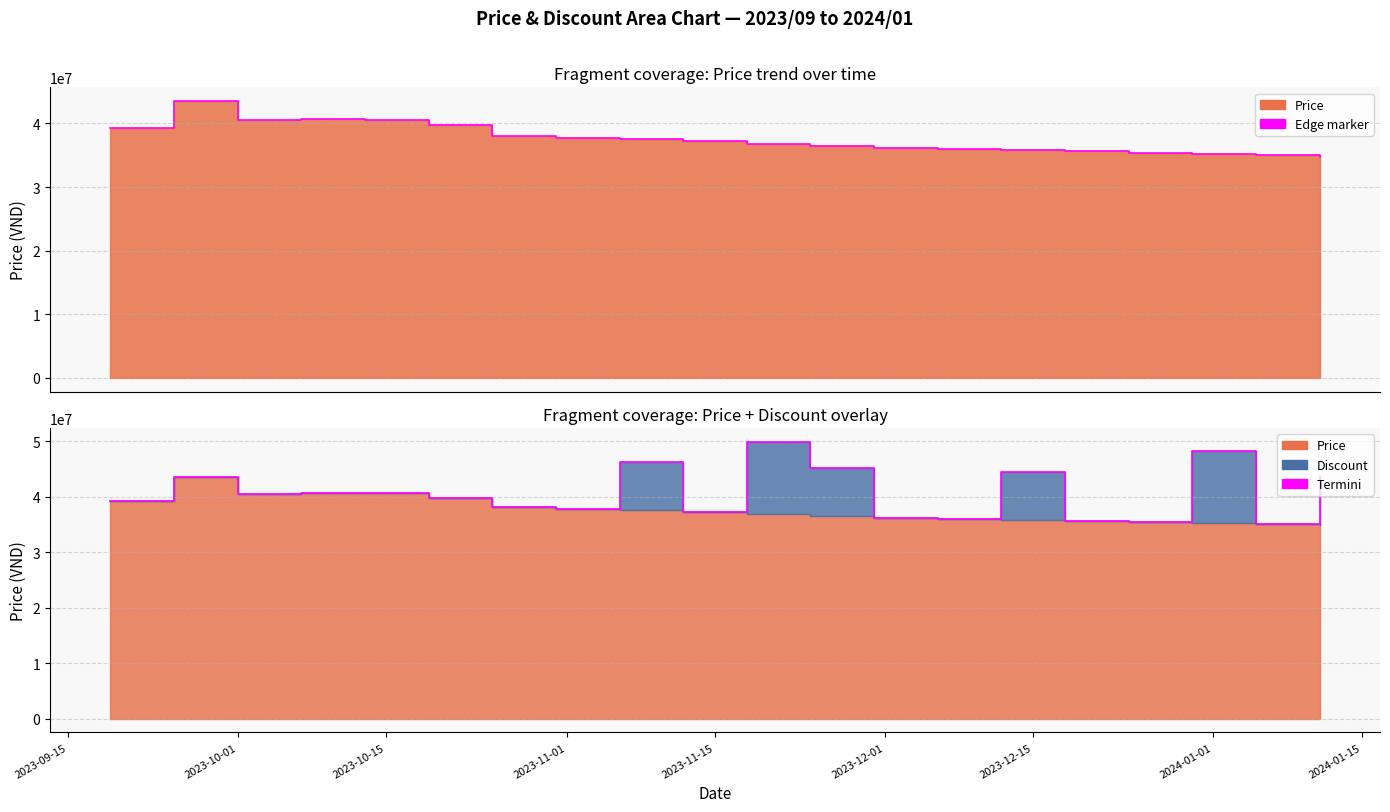

Reading right to left, extract all data points from this chart.

2024-01-11=34800000	2024-01-05=35000000	2023-12-30=35200000	2023-12-24=35400000	2023-12-18=35600000	2023-12-12=35800000	2023-12-06=36000000	2023-11-30=36200000	2023-11-24=36500000	2023-11-18=36800000	2023-11-12=37200000	2023-11-06=37500000	2023-10-31=37770000	2023-10-25=38100000	2023-10-19=39730000	2023-10-13=40599000	2023-10-07=40700000	2023-10-01=40500000	2023-09-25=43500000	2023-09-19=39240000